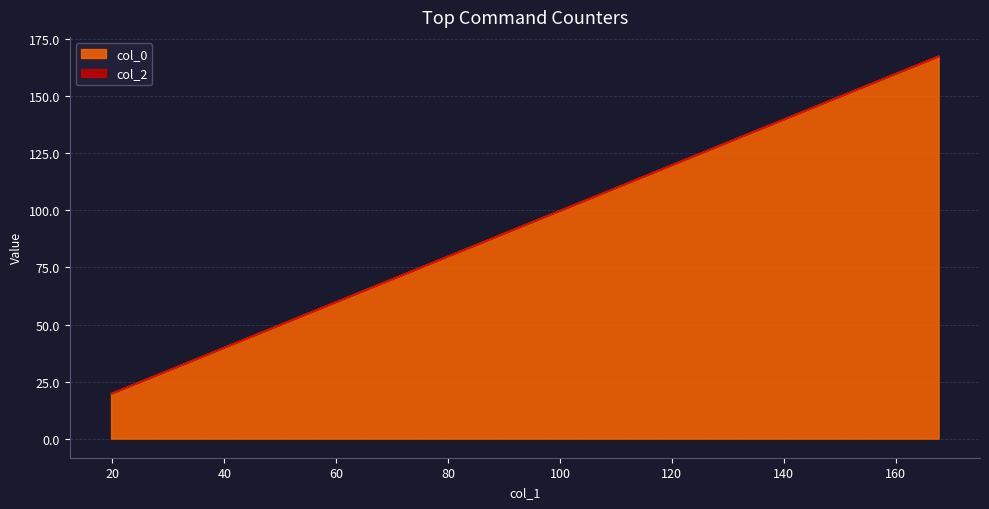

The value at 167.69180083761495 is 240.3. True or false?

False